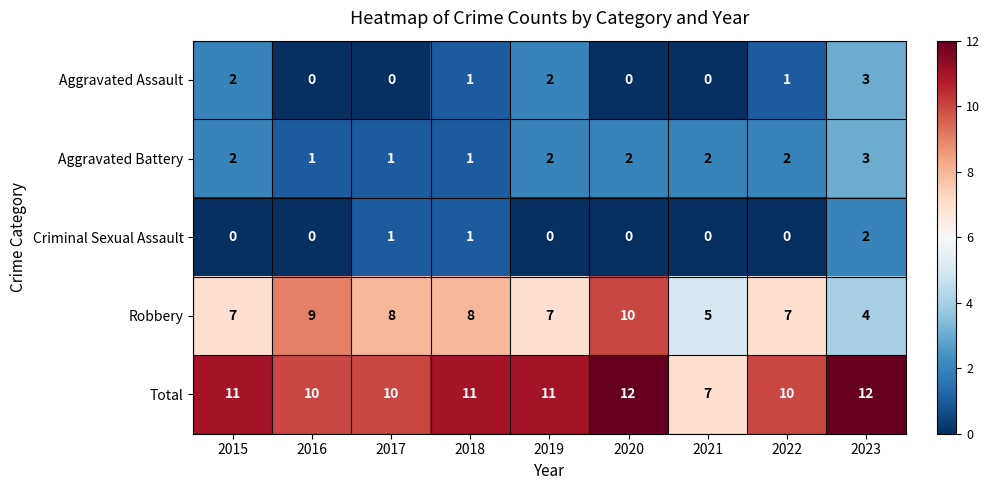

What is the difference between the highest and lowest values at 2019?

11